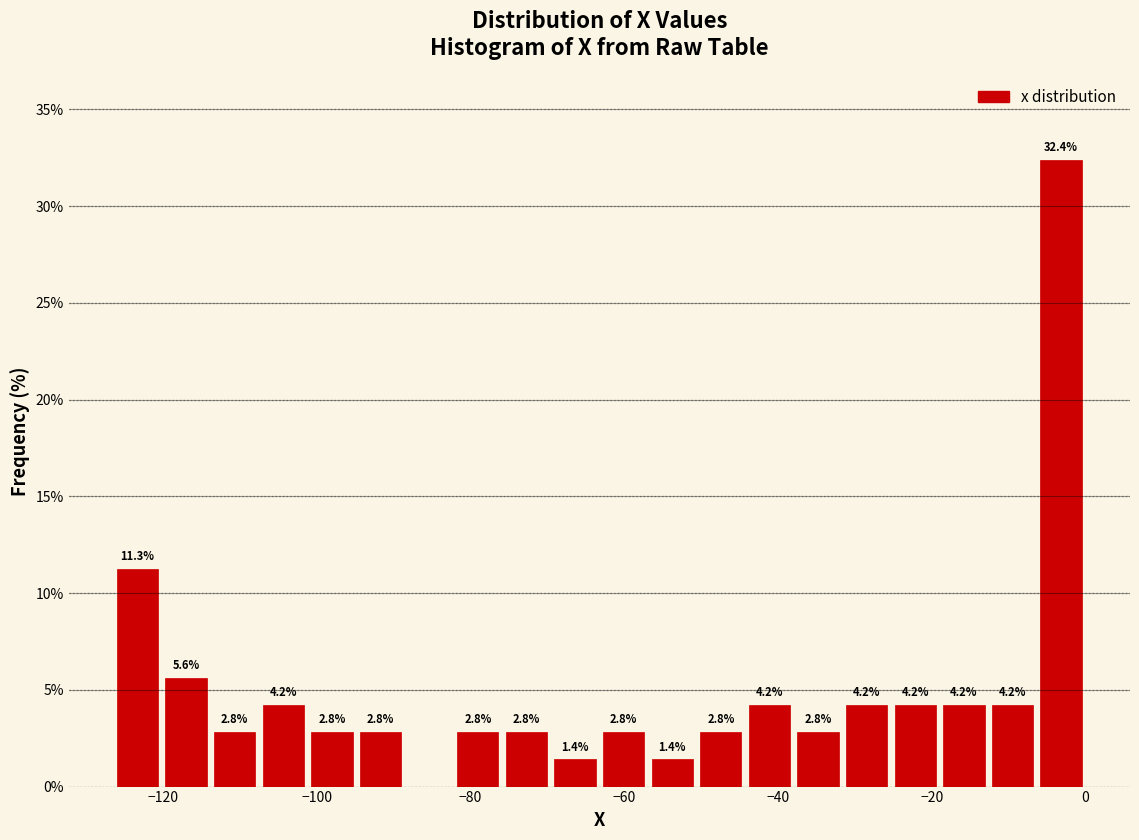

Read against the x-axis, roughly where is the centre of the tallest bar?

-4